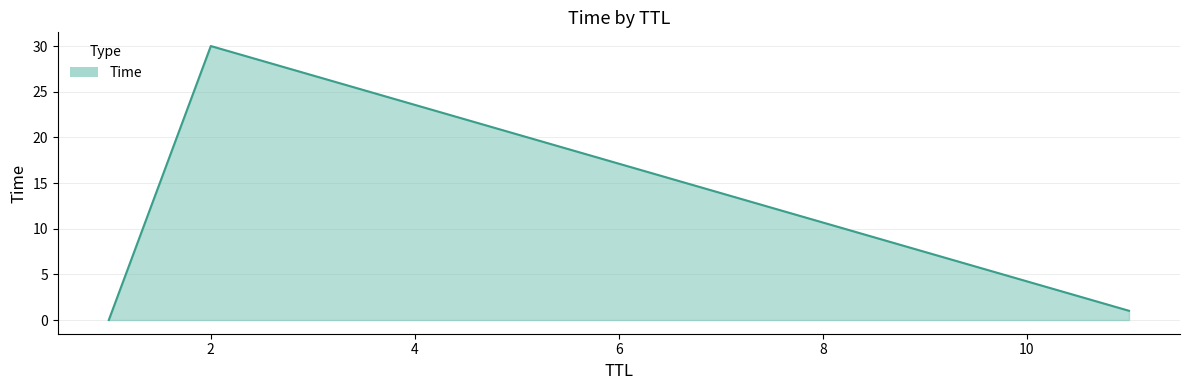

What is the greatest value displayed?

30.0